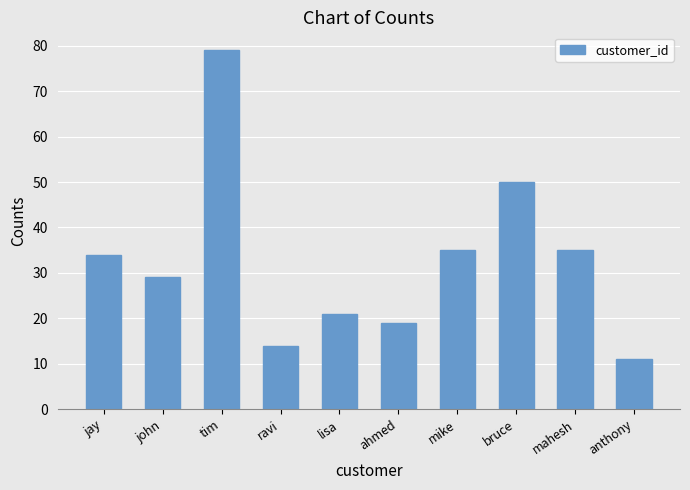

What is the difference between the maximum and minimum values?

68